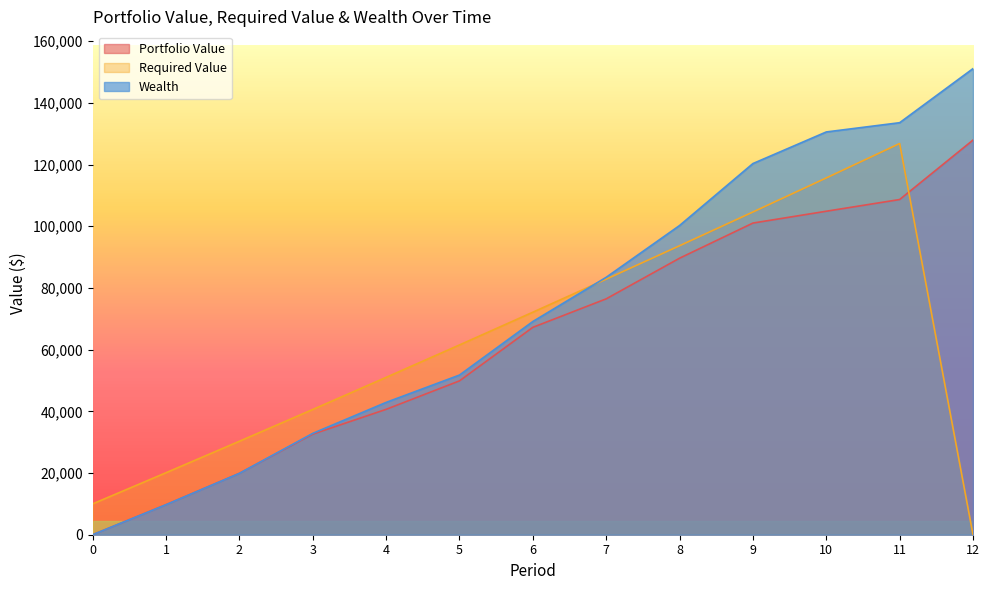

What is the difference between the Portfolio Value values at 5 and 9?

51160.8